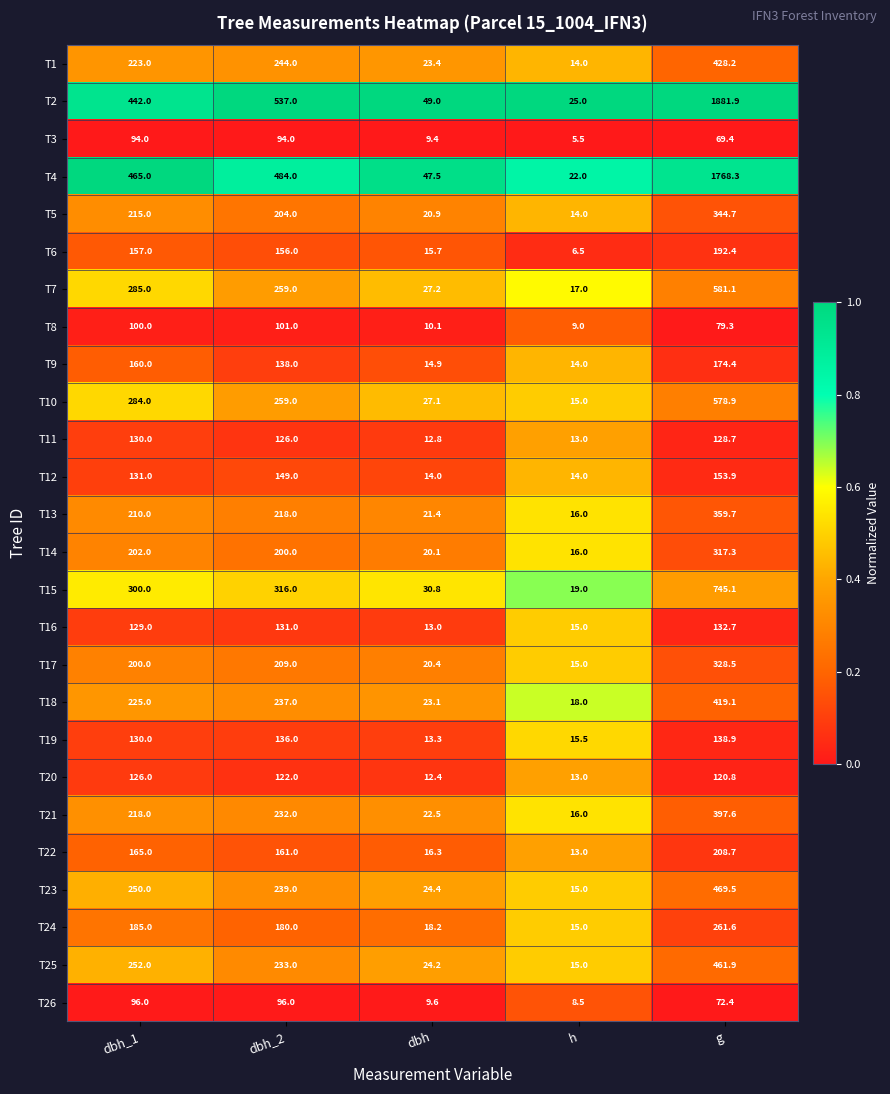

What is the total value across all series at dbh_1?

5374.0